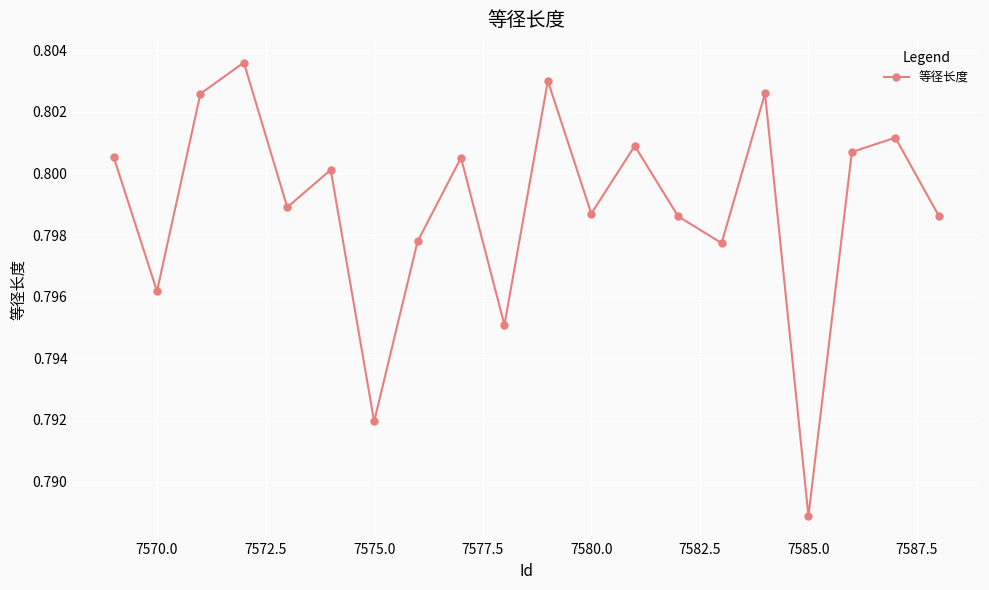

Count the values in the range 0 to 1.

20